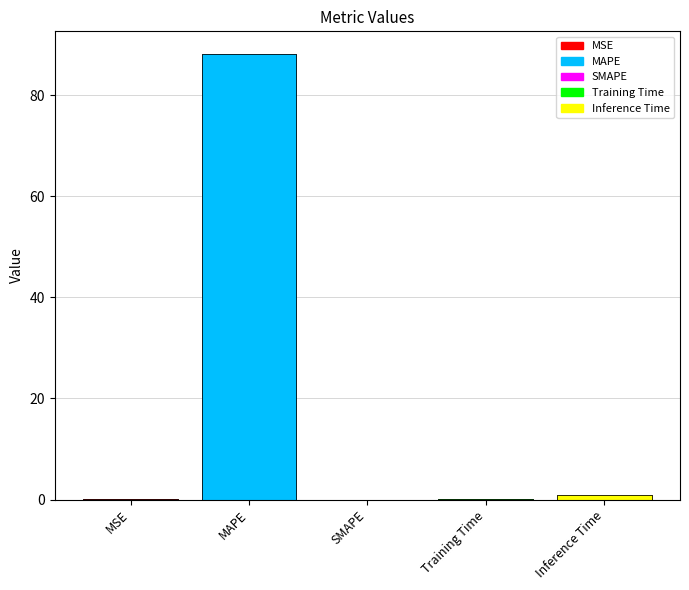

Reading right to left, transcribe all the data shown in this chart.

0.9	0.1	0.0	88.2	0.1